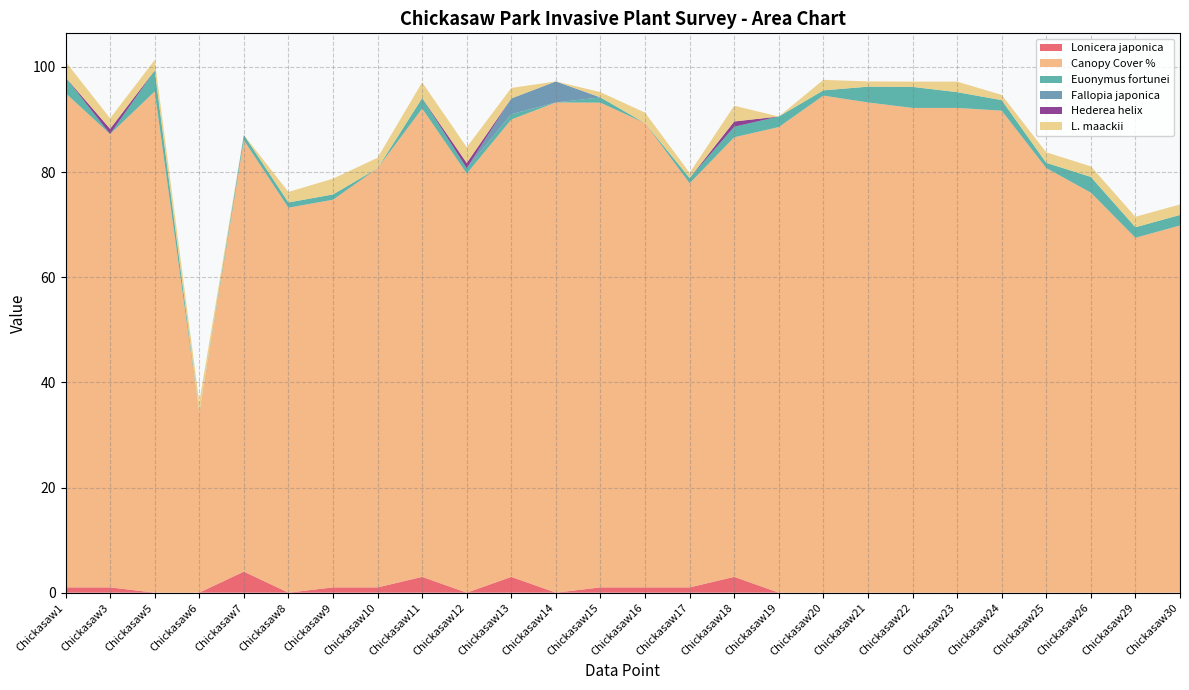

Reading left to right, extract all data points from this chart.

Lonicera japonica: Chickasaw1=1.0	Chickasaw3=1.0	Chickasaw5=0.0	Chickasaw6=0.0	Chickasaw7=4.0	Chickasaw8=0.0	Chickasaw9=1.0	Chickasaw10=1.0	Chickasaw11=3.0	Chickasaw12=0.0	Chickasaw13=3.0	Chickasaw14=0.0	Chickasaw15=1.0	Chickasaw16=1.0	Chickasaw17=1.0	Chickasaw18=3.0	Chickasaw19=0.0	Chickasaw20=0.0	Chickasaw21=0.0	Chickasaw22=0.0	Chickasaw23=0.0	Chickasaw24=0.0	Chickasaw25=0.0	Chickasaw26=0.0	Chickasaw29=0.0	Chickasaw30=0.0
Canopy Cover %: Chickasaw1=94.0	Chickasaw3=86.2	Chickasaw5=95.3	Chickasaw6=34.2	Chickasaw7=82.1	Chickasaw8=73.2	Chickasaw9=73.7	Chickasaw10=79.7	Chickasaw11=89.1	Chickasaw12=79.7	Chickasaw13=87.0	Chickasaw14=93.2	Chickasaw15=92.2	Chickasaw16=88.3	Chickasaw17=76.9	Chickasaw18=83.6	Chickasaw19=88.6	Chickasaw20=94.5	Chickasaw21=93.2	Chickasaw22=92.2	Chickasaw23=92.2	Chickasaw24=91.7	Chickasaw25=80.8	Chickasaw26=76.1	Chickasaw29=67.5	Chickasaw30=69.8
Euonymus fortunei: Chickasaw1=3.0	Chickasaw3=0.0	Chickasaw5=4.0	Chickasaw6=0.0	Chickasaw7=1.0	Chickasaw8=1.0	Chickasaw9=1.0	Chickasaw10=0.0	Chickasaw11=2.0	Chickasaw12=1.0	Chickasaw13=1.0	Chickasaw14=0.0	Chickasaw15=1.0	Chickasaw16=0.0	Chickasaw17=1.0	Chickasaw18=2.0	Chickasaw19=2.0	Chickasaw20=1.0	Chickasaw21=3.0	Chickasaw22=4.0	Chickasaw23=3.0	Chickasaw24=2.0	Chickasaw25=1.0	Chickasaw26=3.0	Chickasaw29=2.0	Chickasaw30=2.0
Fallopia japonica: Chickasaw1=0.0	Chickasaw3=0.0	Chickasaw5=0.0	Chickasaw6=0.0	Chickasaw7=0.0	Chickasaw8=0.0	Chickasaw9=0.0	Chickasaw10=0.0	Chickasaw11=0.0	Chickasaw12=0.0	Chickasaw13=3.0	Chickasaw14=4.0	Chickasaw15=0.0	Chickasaw16=0.0	Chickasaw17=0.0	Chickasaw18=0.0	Chickasaw19=0.0	Chickasaw20=0.0	Chickasaw21=0.0	Chickasaw22=0.0	Chickasaw23=0.0	Chickasaw24=0.0	Chickasaw25=0.0	Chickasaw26=0.0	Chickasaw29=0.0	Chickasaw30=0.0
Hederea helix: Chickasaw1=0.0	Chickasaw3=1.0	Chickasaw5=0.0	Chickasaw6=0.0	Chickasaw7=0.0	Chickasaw8=0.0	Chickasaw9=0.0	Chickasaw10=0.0	Chickasaw11=0.0	Chickasaw12=1.0	Chickasaw13=0.0	Chickasaw14=0.0	Chickasaw15=0.0	Chickasaw16=0.0	Chickasaw17=0.0	Chickasaw18=1.0	Chickasaw19=0.0	Chickasaw20=0.0	Chickasaw21=0.0	Chickasaw22=0.0	Chickasaw23=0.0	Chickasaw24=0.0	Chickasaw25=0.0	Chickasaw26=0.0	Chickasaw29=0.0	Chickasaw30=0.0
L. maackii: Chickasaw1=3.0	Chickasaw3=2.0	Chickasaw5=2.0	Chickasaw6=2.0	Chickasaw7=0.0	Chickasaw8=2.0	Chickasaw9=3.0	Chickasaw10=2.0	Chickasaw11=3.0	Chickasaw12=3.0	Chickasaw13=2.0	Chickasaw14=0.0	Chickasaw15=1.0	Chickasaw16=2.0	Chickasaw17=1.0	Chickasaw18=3.0	Chickasaw19=0.0	Chickasaw20=2.0	Chickasaw21=1.0	Chickasaw22=1.0	Chickasaw23=2.0	Chickasaw24=1.0	Chickasaw25=2.0	Chickasaw26=2.0	Chickasaw29=2.0	Chickasaw30=2.0